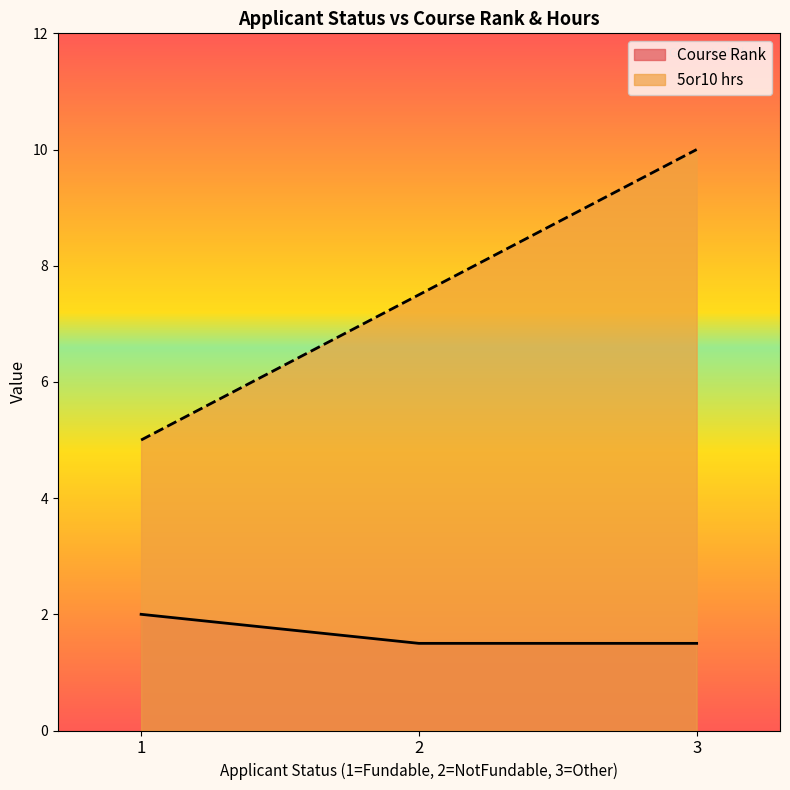

Is the value of 5or10 hrs at 2 greater than the value of Course Rank at 2?

Yes